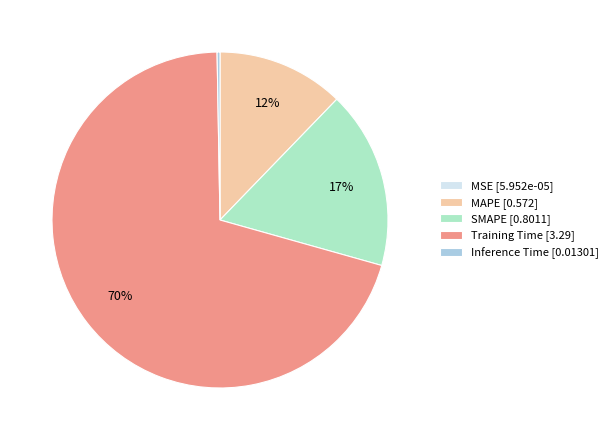

Is the sum of Training Time [3.29] and Inference Time [0.01301] greater than half?

Yes